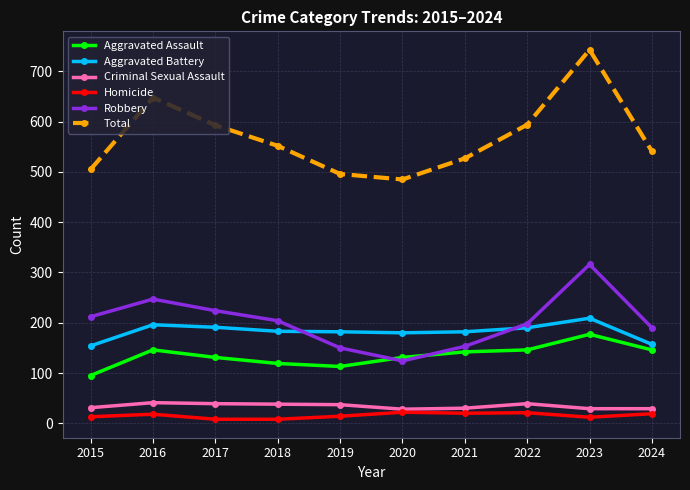

What is the approximate value of Criminal Sexual Assault at 2022?

39